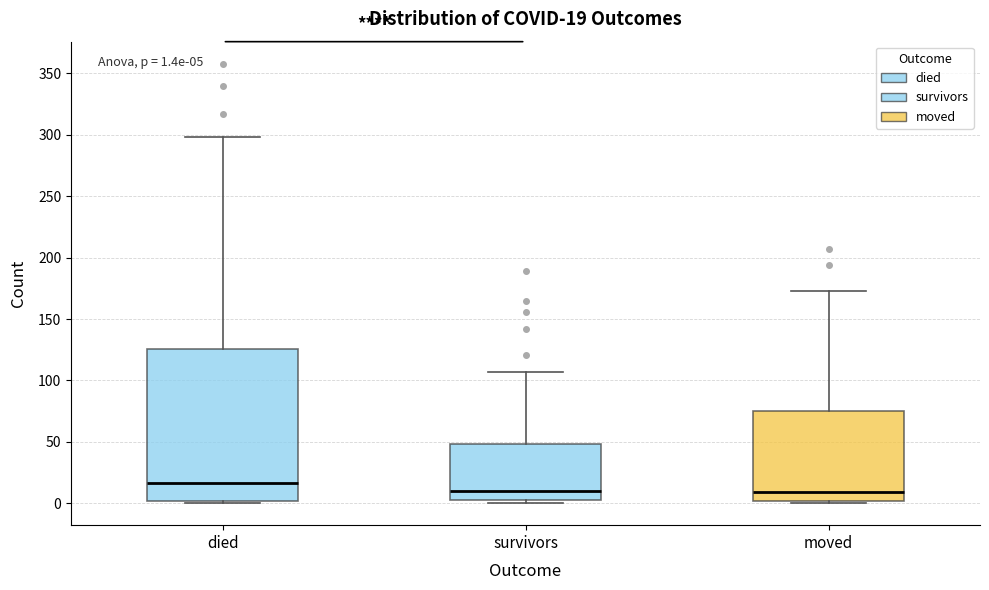

Which box's median line is the highest?

died